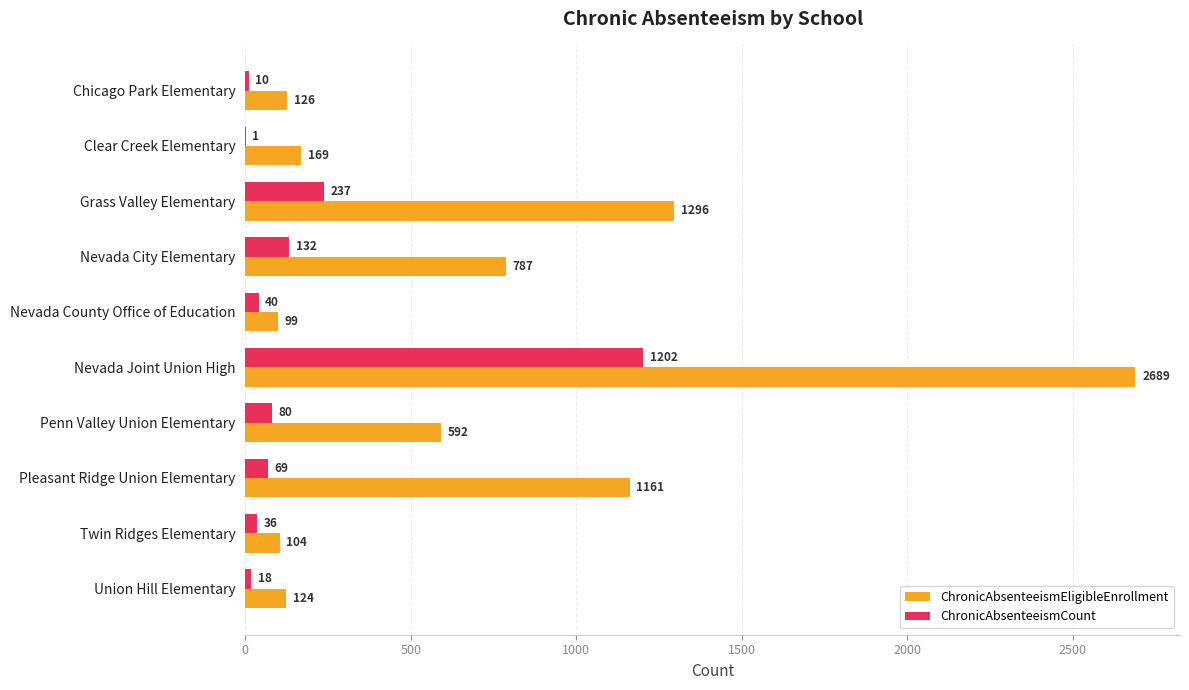

Read the ChronicAbsenteeismEligibleEnrollment value at Nevada City Elementary, to the nearest 100.

800